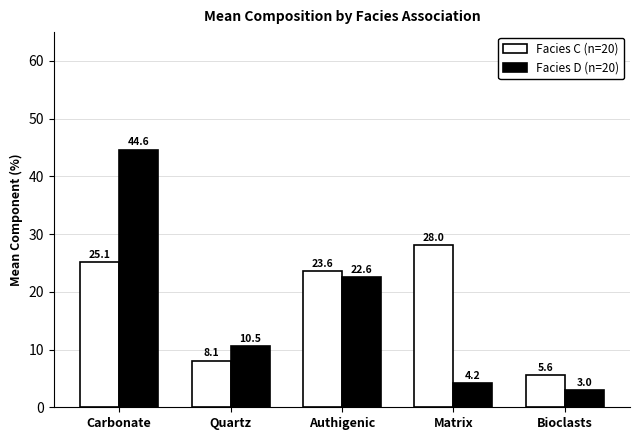

At which category is the sum across all series the highest?

Carbonate